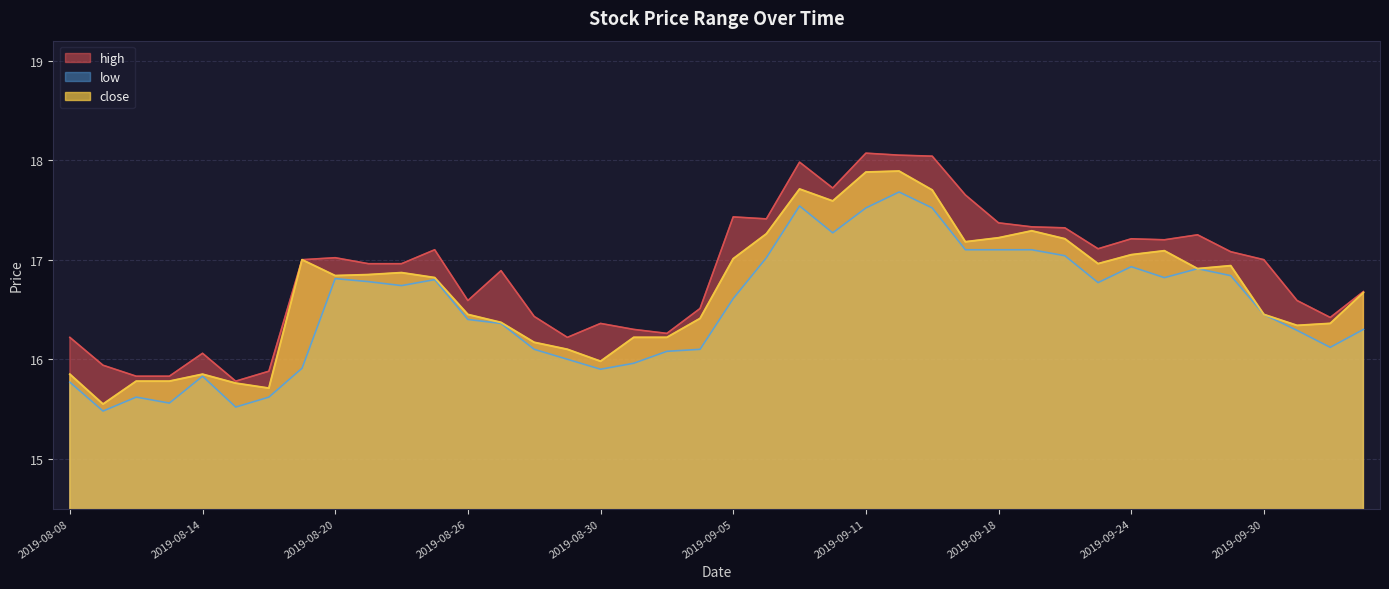

What is the sum of all high values?

675.0